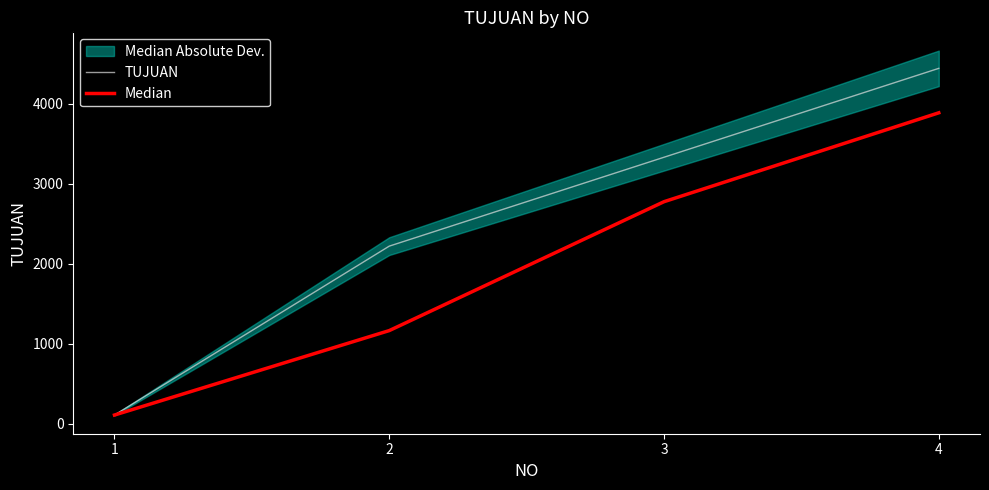

Reading right to left, transcribe all the data shown in this chart.

TUJUAN: 4444.0	3333.0	2222.0	111.0
Median: 3888.5	2777.5	1166.5	111.0